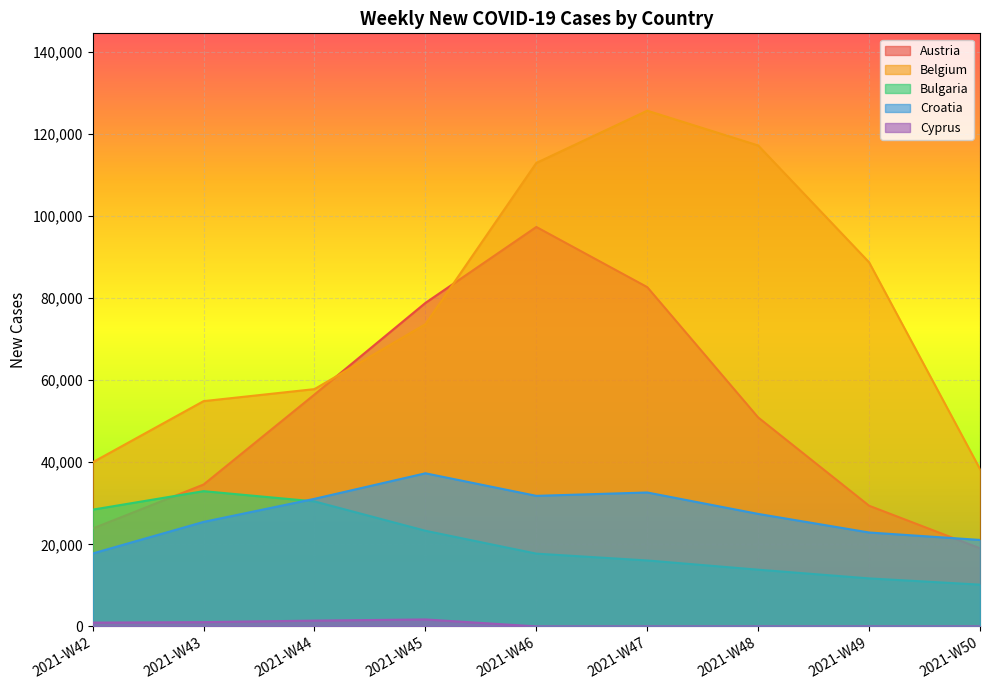

True or false: Austria has a value of 29412 at 2021-W49.

True